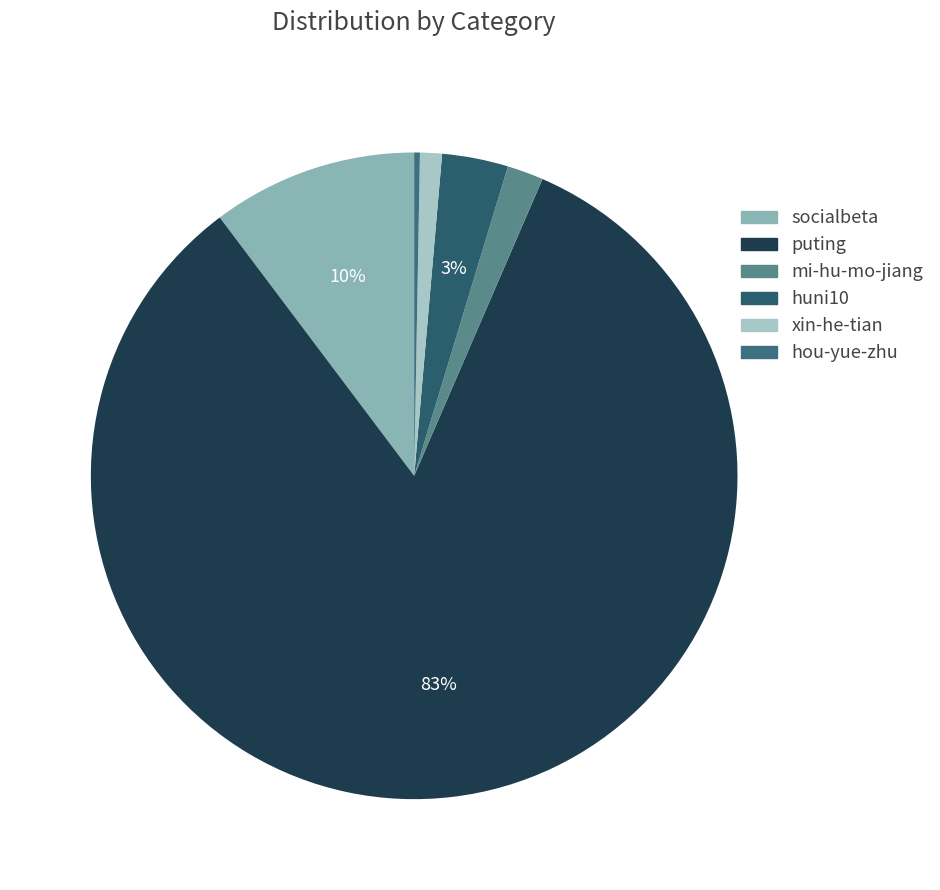

To the nearest percent, what is the combined percentage of huni10 and mi-hu-mo-jiang?

5%